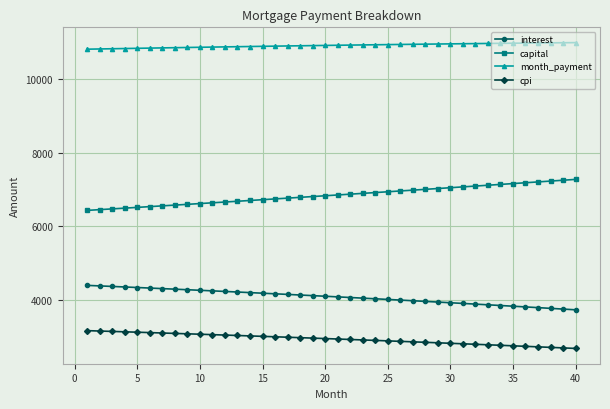

List the series in order of their peak value, highest first.

month_payment, capital, interest, cpi